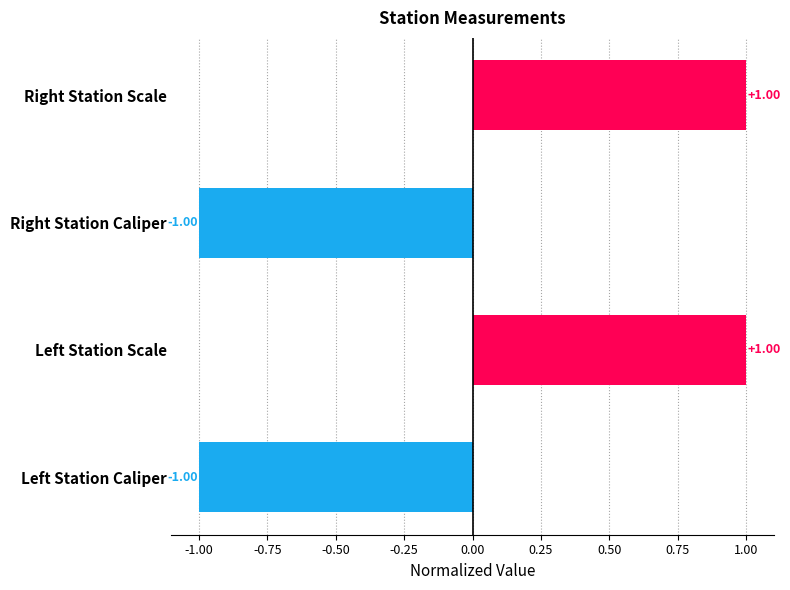

What is the difference between the maximum and minimum values?

2.0